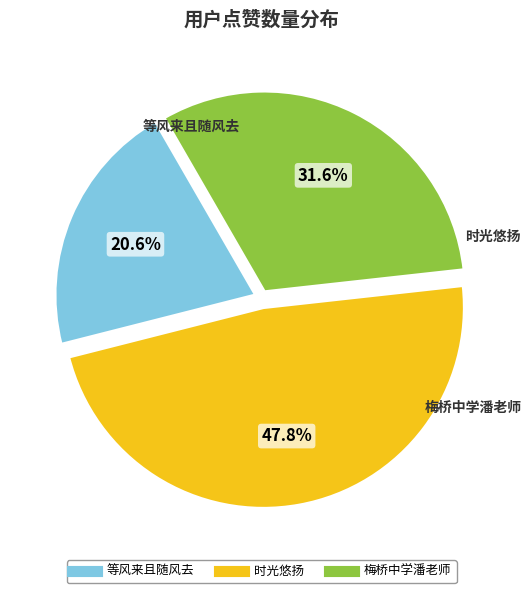

Which has a higher value, 梅桥中学潘老师 or 时光悠扬?

时光悠扬